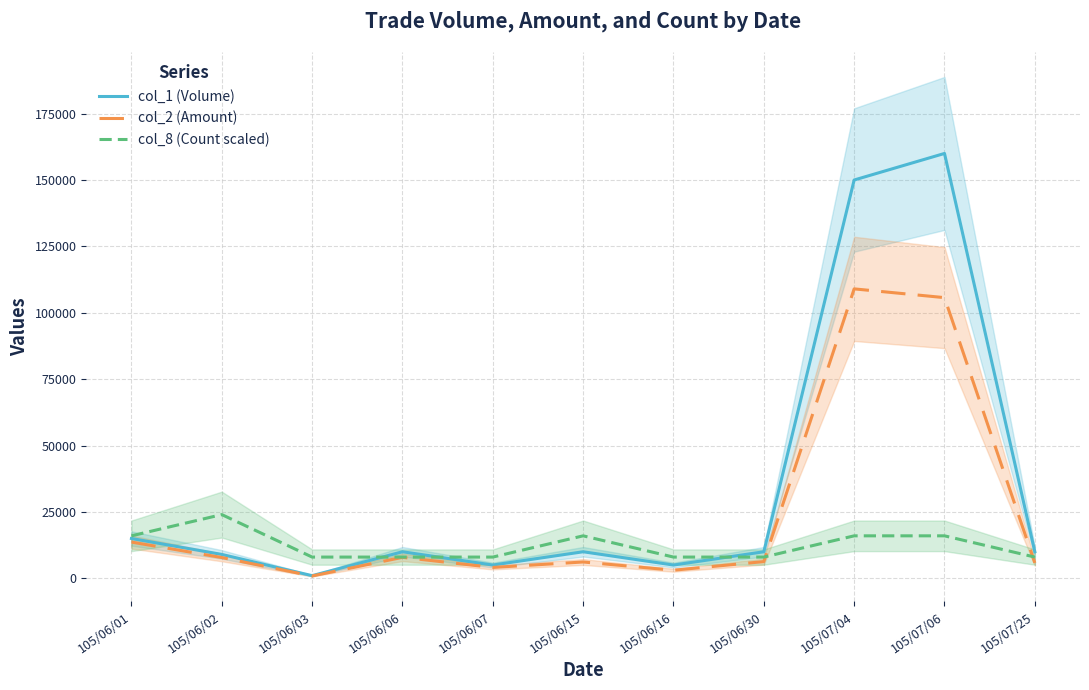

What is the label of the 4th point from the right?

105/06/30